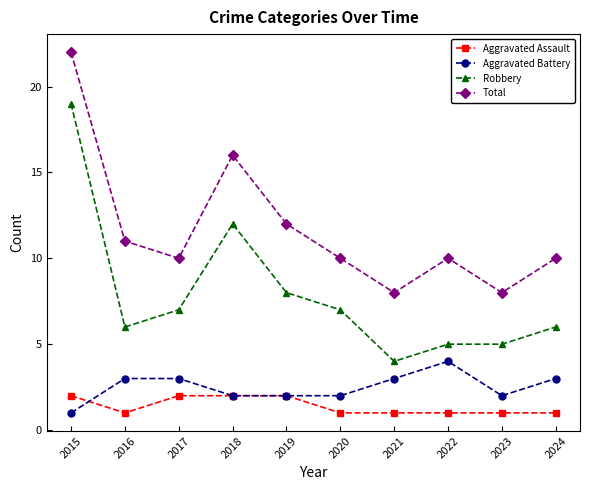

What value does the Total series have at 2020, to the nearest 10?

10